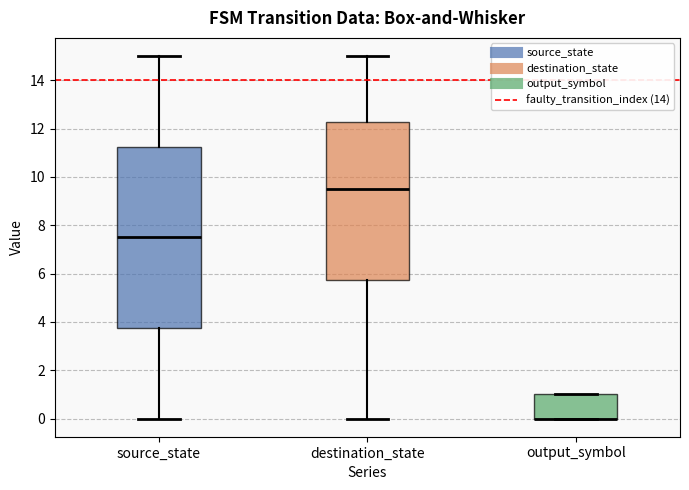

Comparing the boxes themselves (not the whiskers), which one is the tallest?

source_state